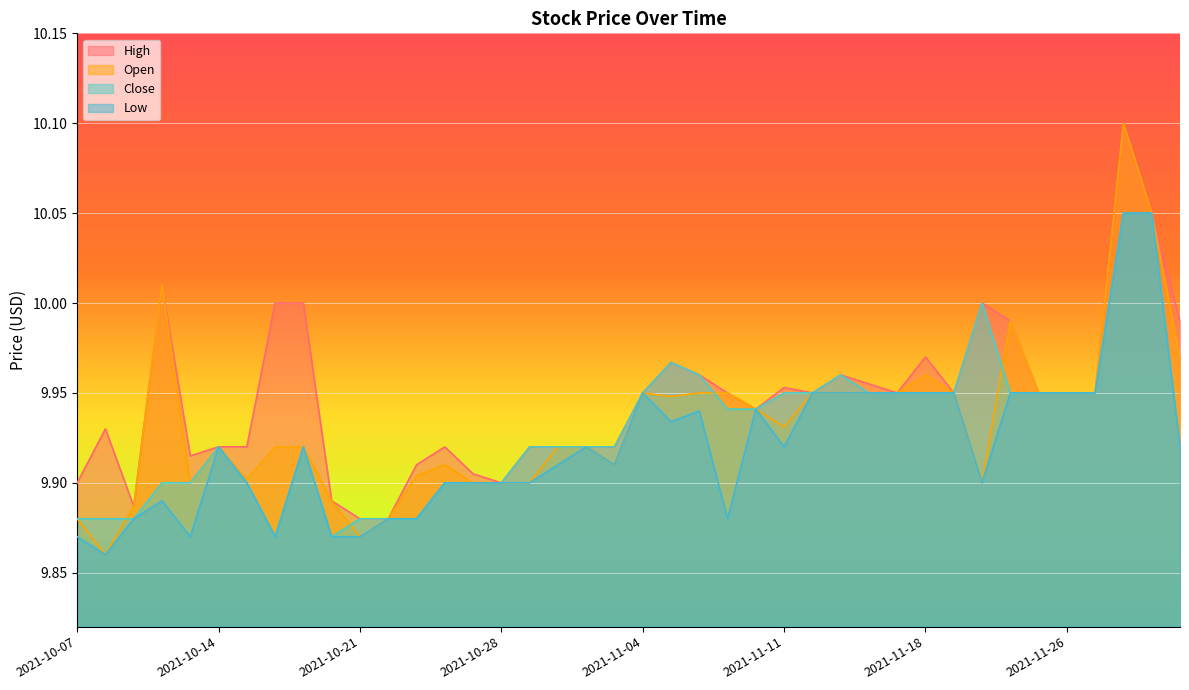

True or false: Low has a value of 9.9 at 2021-11-17.

True